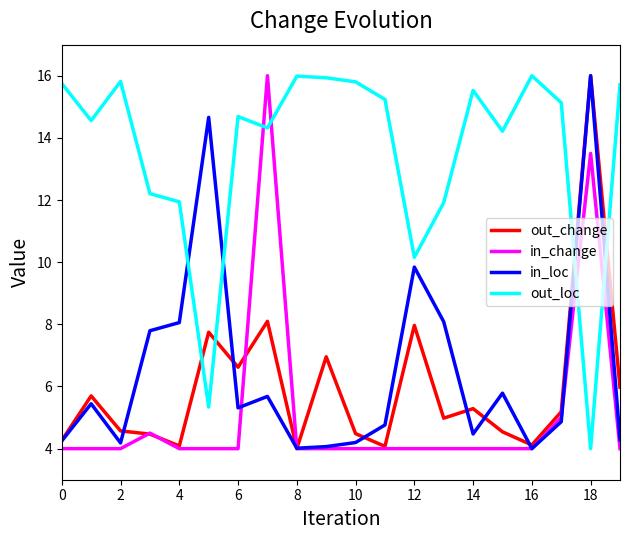

Which series has the largest total across all categories?

out_loc